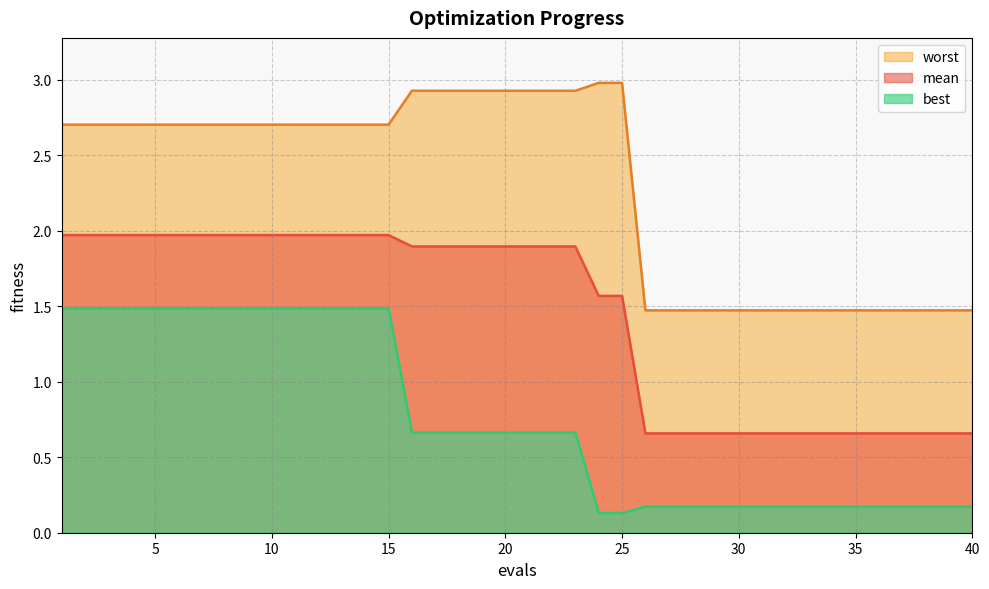

At which label does mean first exceed 1?

1